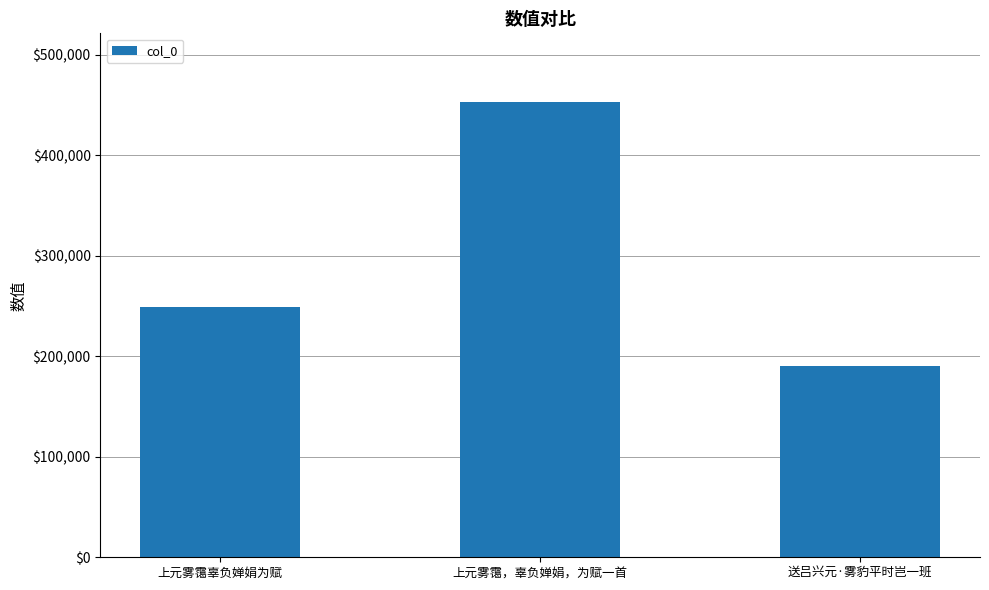

The chart shows a value of 190386 at 送吕兴元·雾豹平时岂一班. True or false?

True